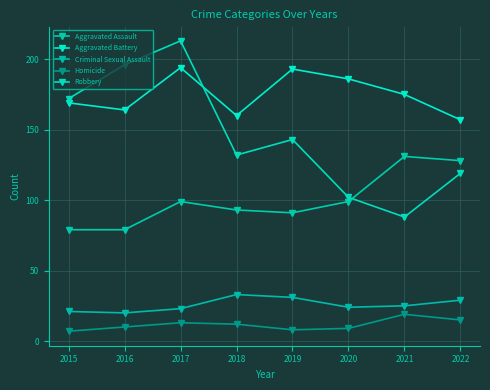

How many lines are shown in the chart?

5